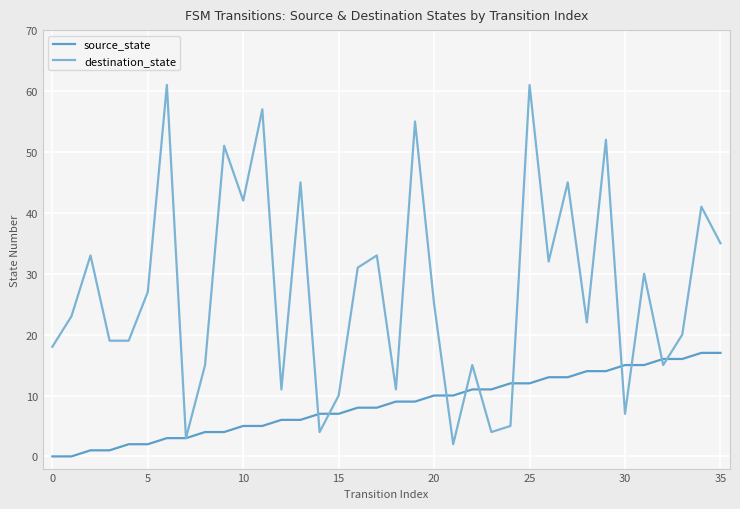

At which category is the sum across all series the highest?

25